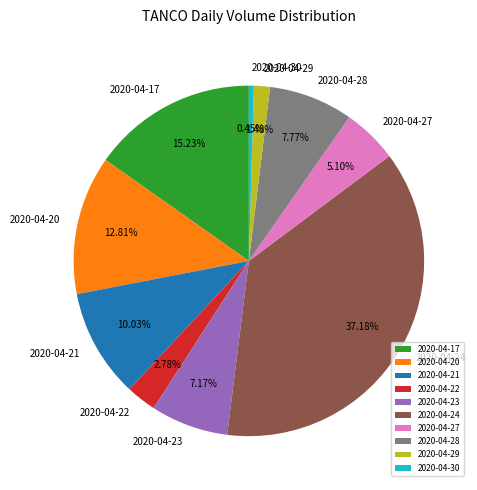

To the nearest percent, what is the average slice percentage?

10%